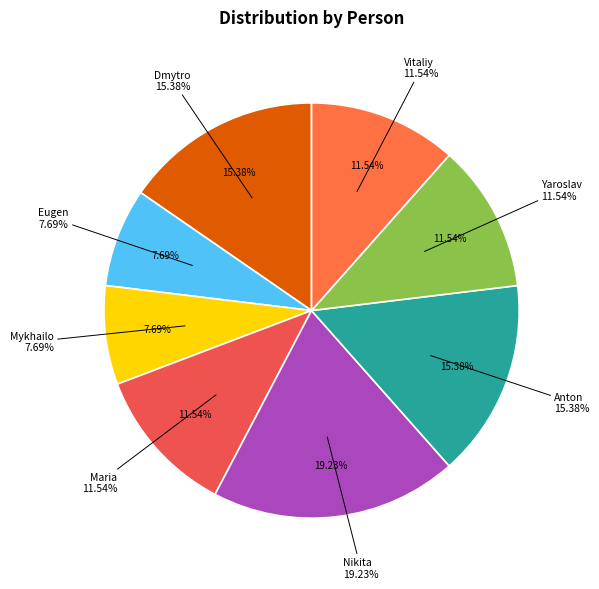

Rank the categories by value from lowest to highest.

Eugen, Mykhailo, Maria, Yaroslav, Vitaliy, Dmytro, Anton, Nikita